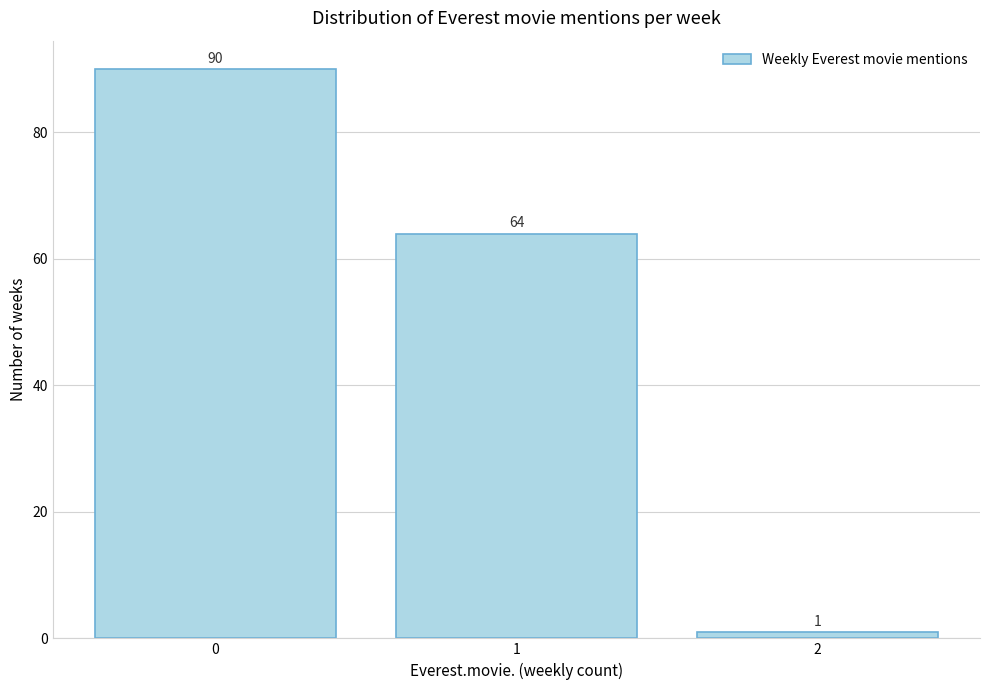

Reading left to right, transcribe all the data shown in this chart.

90	64	1